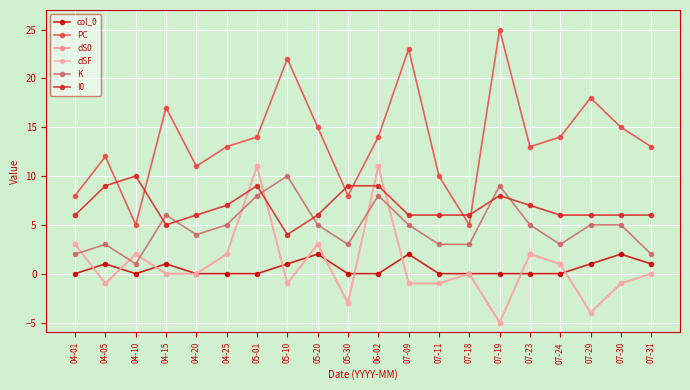

Does the chart have visible grid lines?

Yes